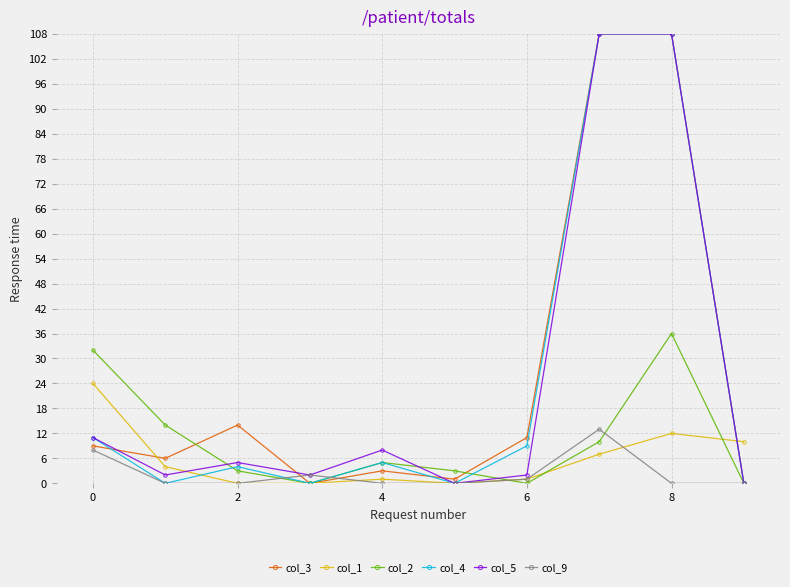

True or false: col_4 has more than 0 interior local peaks.

True